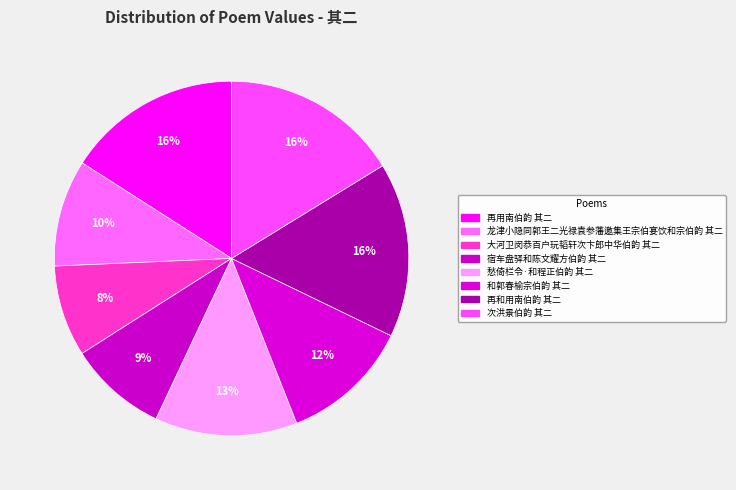

What percentage do 次洪景伯韵 其二 and 再和用南伯韵 其二 together represent?

32.2%